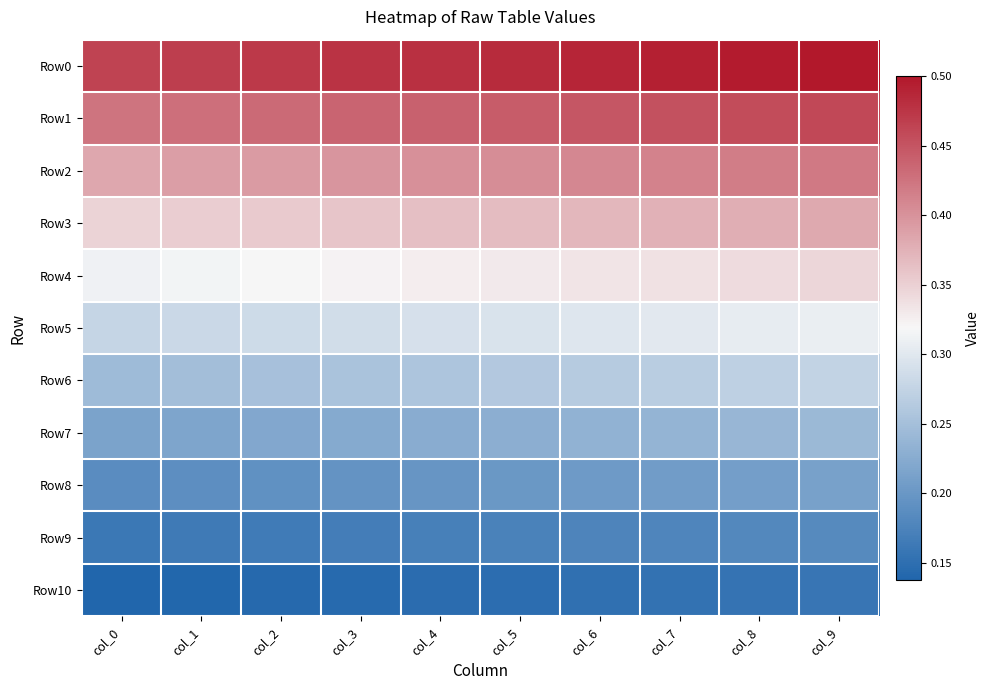

At which label is Row8 closest to 0?

col_0